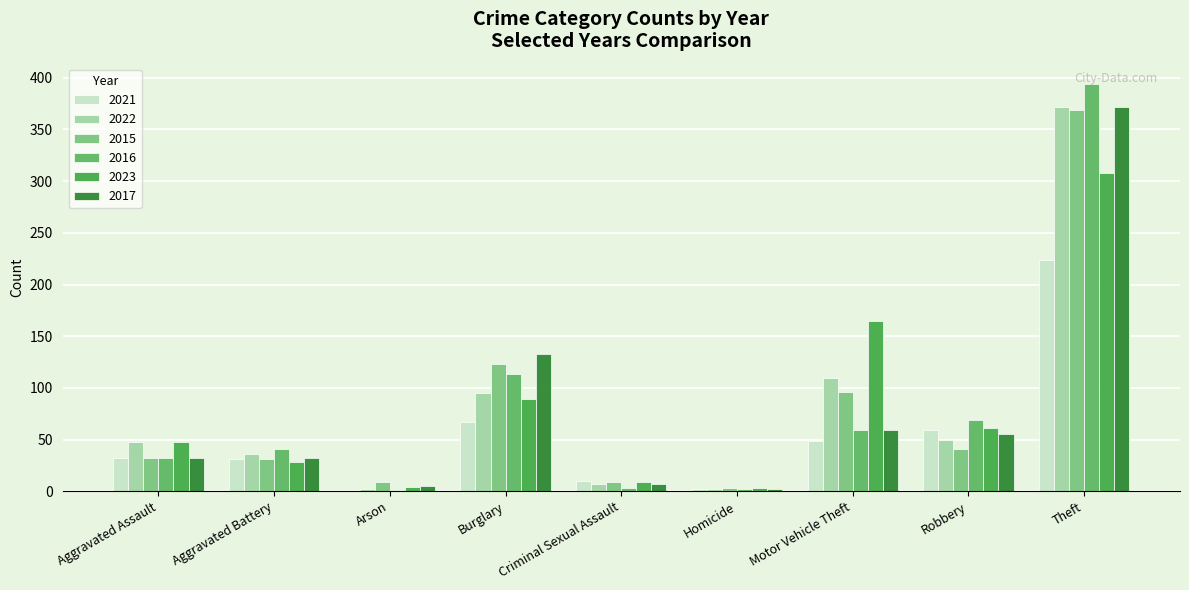

Which series has the largest total across all categories?

2022